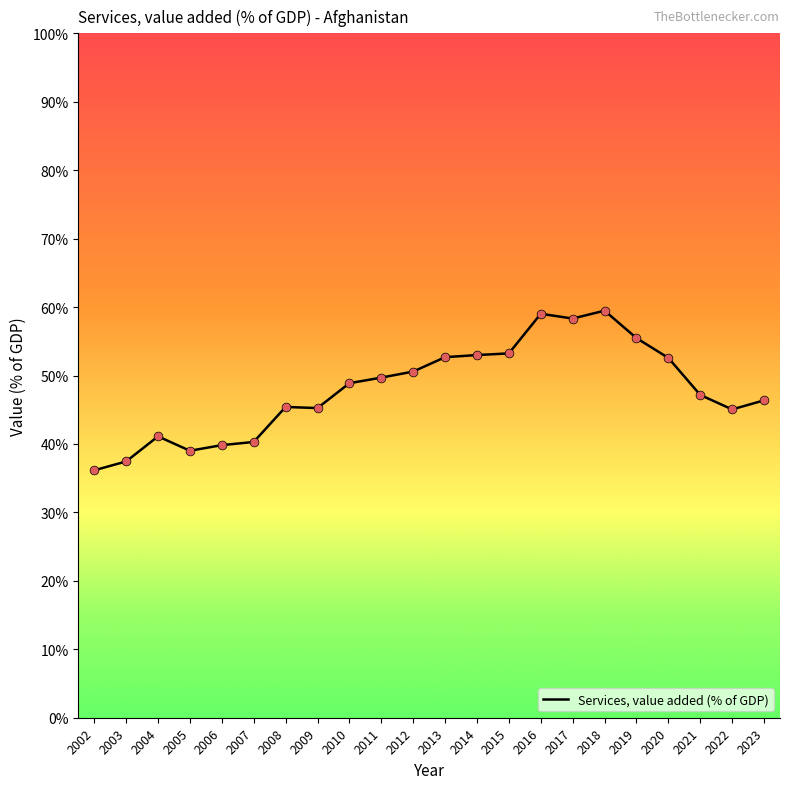

What is the change in value from 2004 to 2022?

+3.9